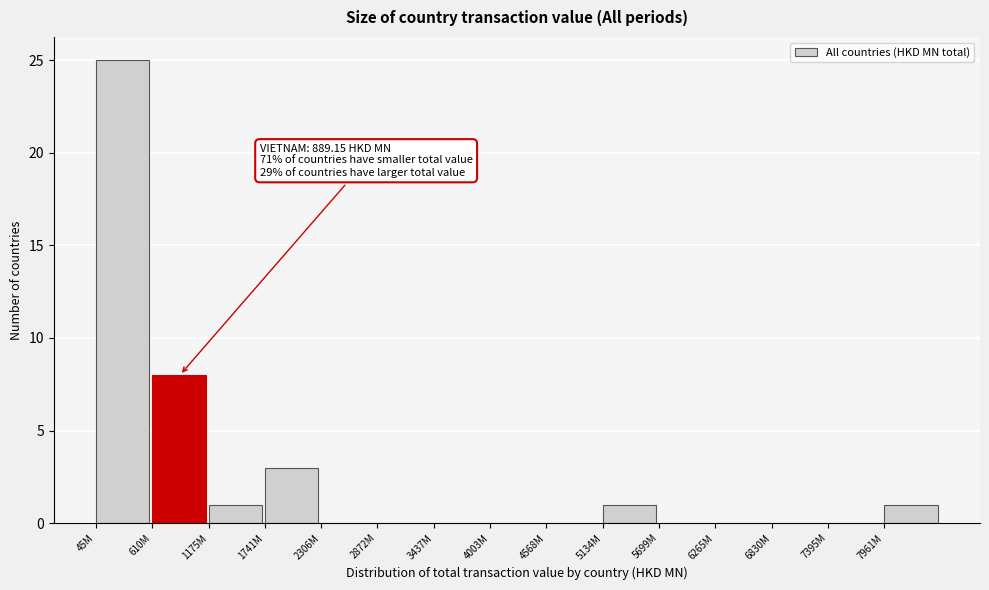

Reading left to right, what are all the values shown in this chart?

45M=25	610M=8	1175M=1	1741M=3	2306M=0	2872M=0	3437M=0	4003M=0	4568M=0	5134M=1	5699M=0	6265M=0	6830M=0	7395M=0	7961M=1